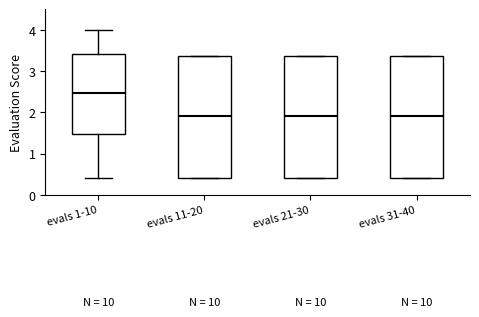

Reading left to right, read every box against the y-axis: the position of its median line, the range the box covers, and the ends of its whiskers. The values are not printed on the chart, so give them approximately, as read against the axis.

evals 1-10: median 2.5, box 1.5 to 3.4, whiskers 0.4 to 4.0
evals 11-20: median 1.9, box 0.4 to 3.4, whiskers 0.4 to 3.4
evals 21-30: median 1.9, box 0.4 to 3.4, whiskers 0.4 to 3.4
evals 31-40: median 1.9, box 0.4 to 3.4, whiskers 0.4 to 3.4